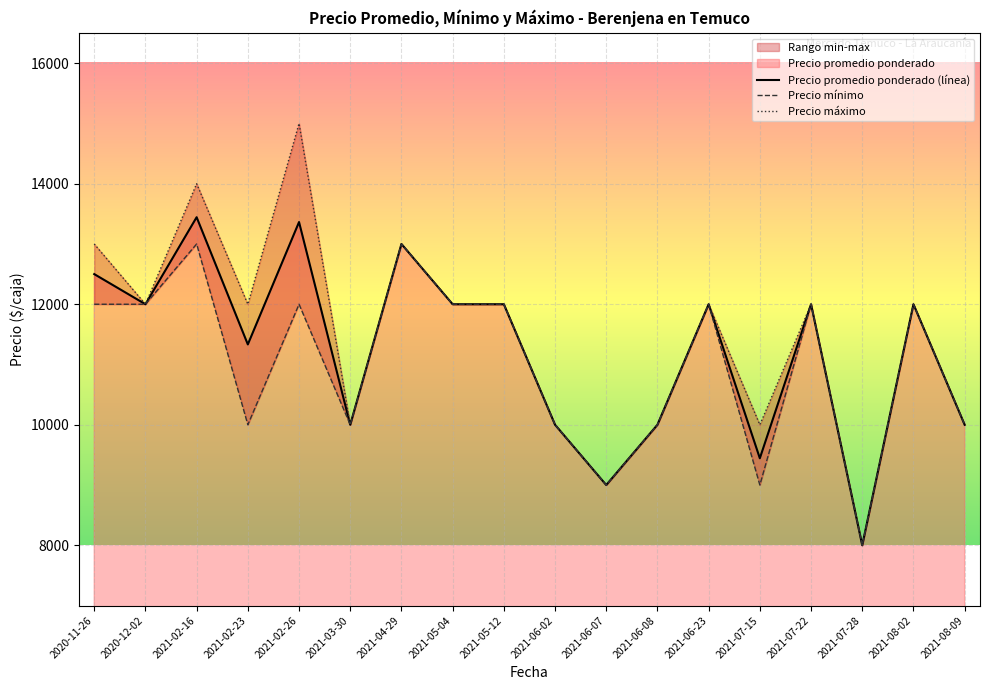

Where does the Precio promedio ponderado series first go above 12000?

2020-11-26